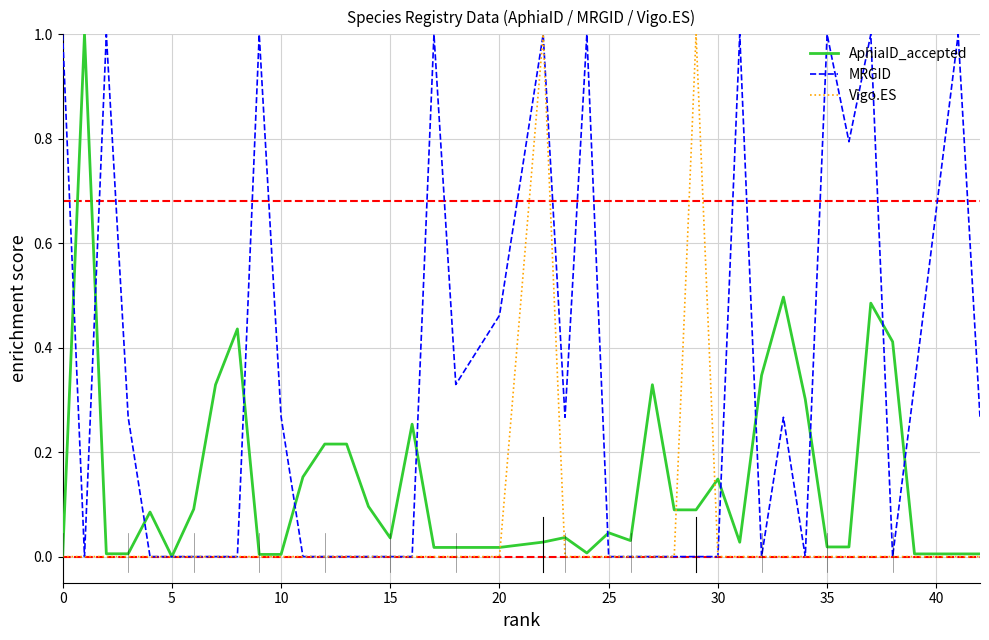

True or false: AphiaID_accepted has more than 0 points higher than both neighbors.

True